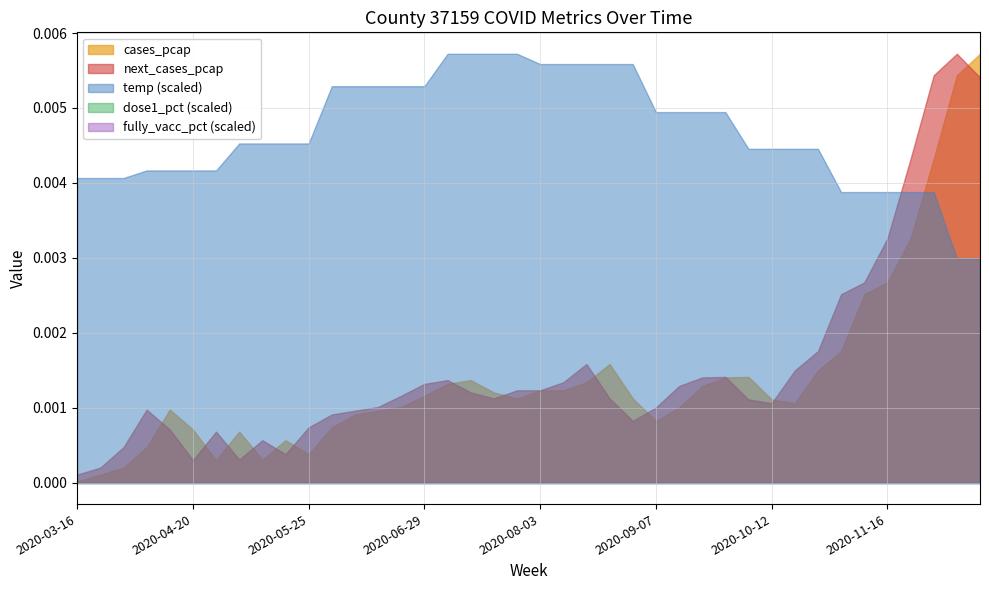

Which series has the largest total across all categories?

temp